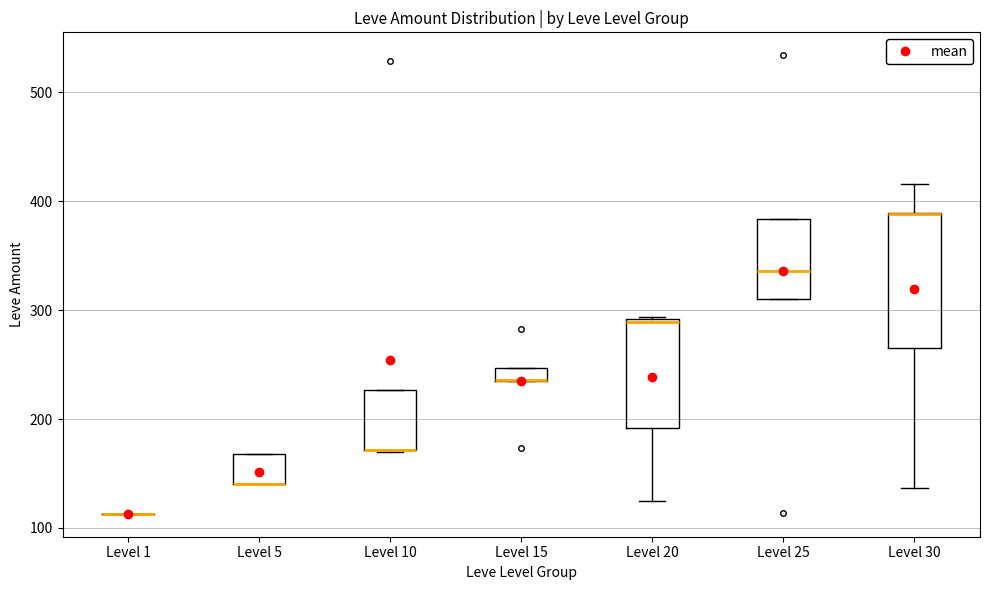

Comparing the boxes themselves (not the whiskers), which one is the tallest?

Level 30